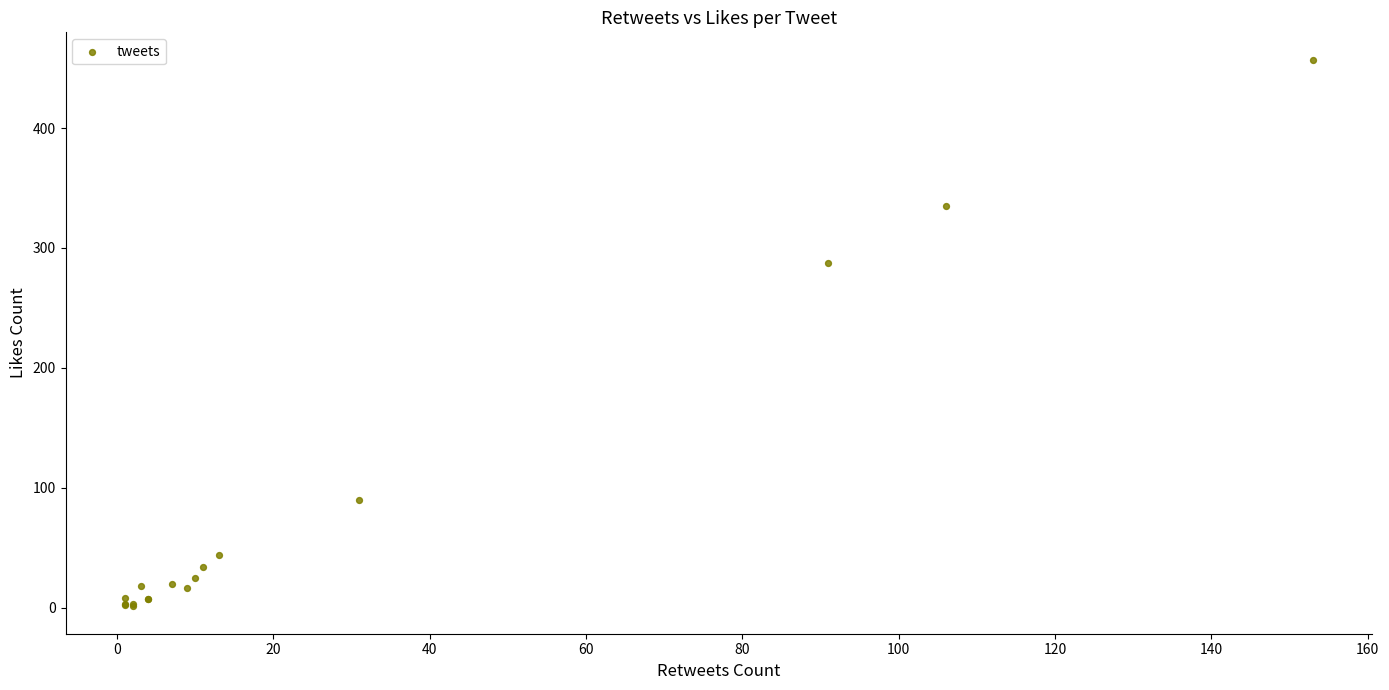

What Y value in the scatter plot is closest to 229?

287